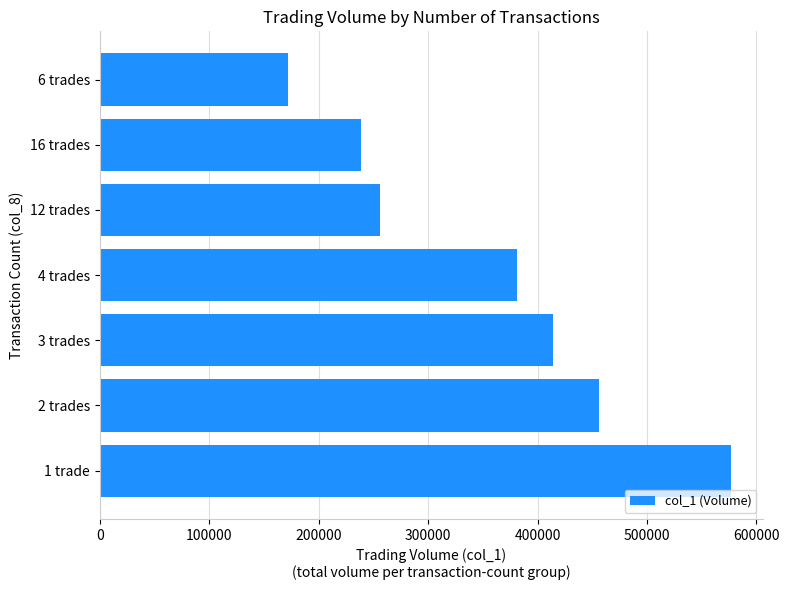

List the labels in order of value, largest first.

1 trade, 2 trades, 3 trades, 4 trades, 12 trades, 16 trades, 6 trades